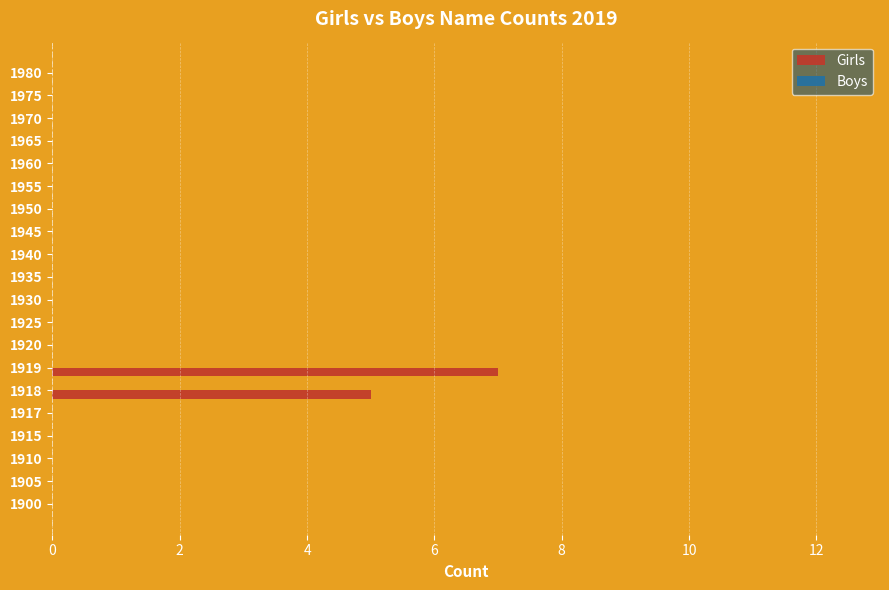

The chart shows a value of 0 at 1905. True or false?

True